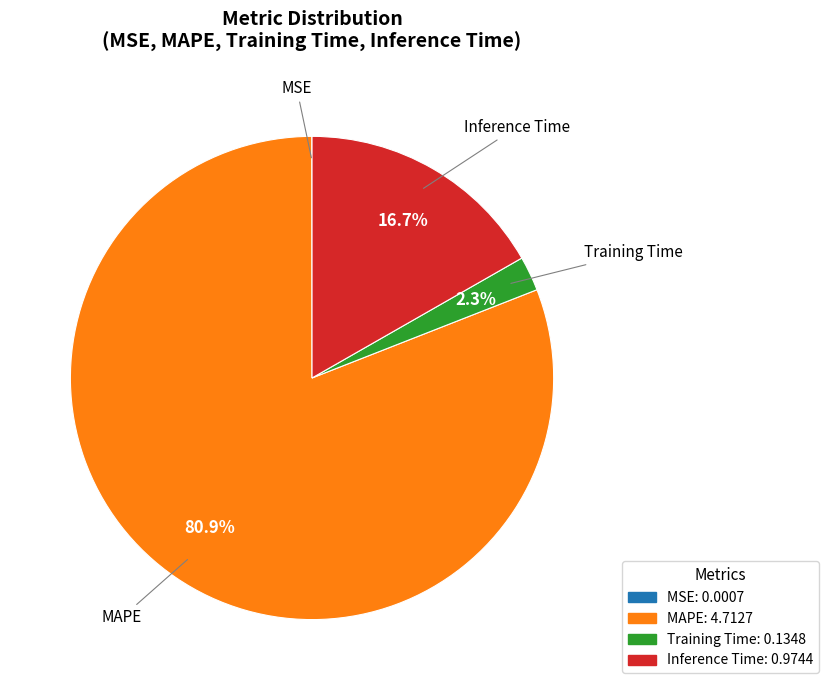

To the nearest percent, what percentage of the pie is MAPE?

81%